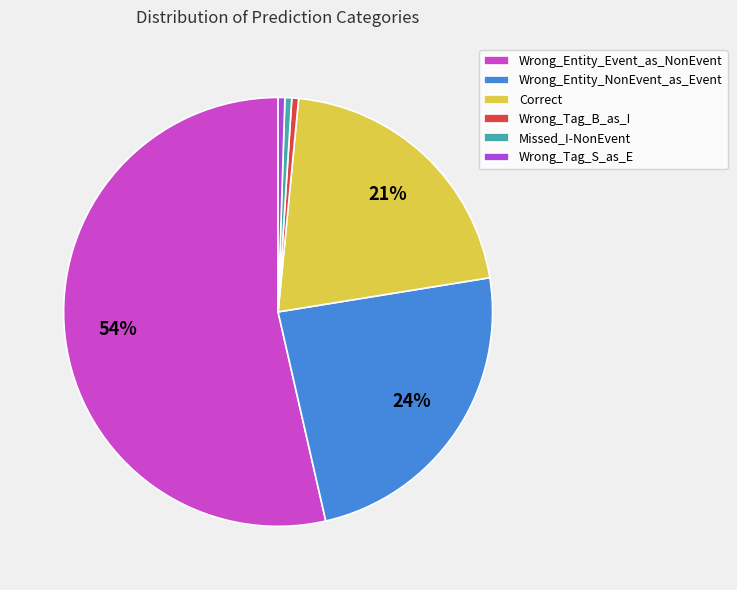

Which slice is the largest?

Wrong_Entity_Event_as_NonEvent